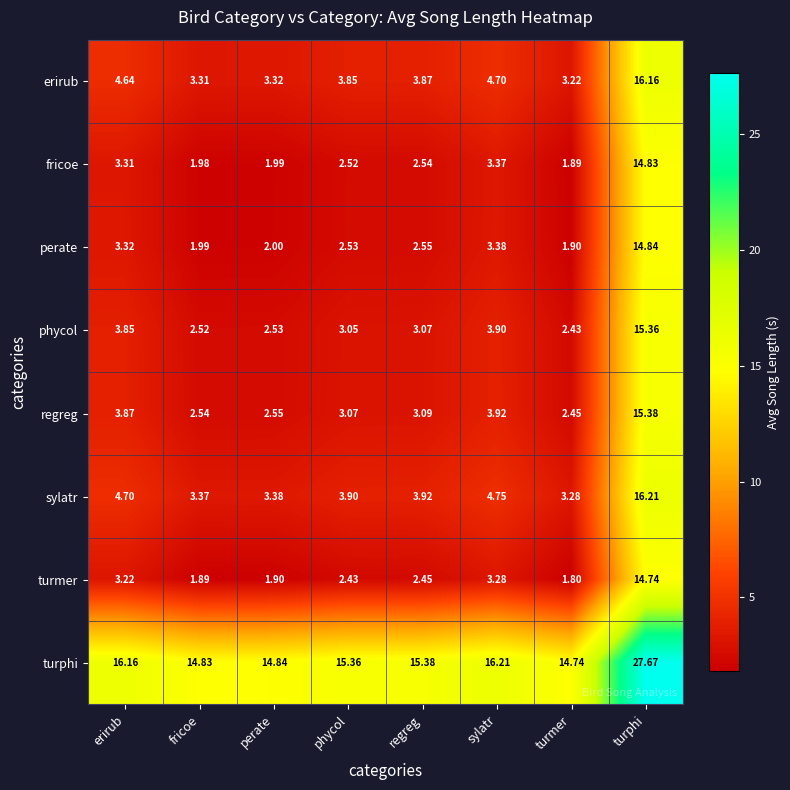

How many data points does each series have?

8